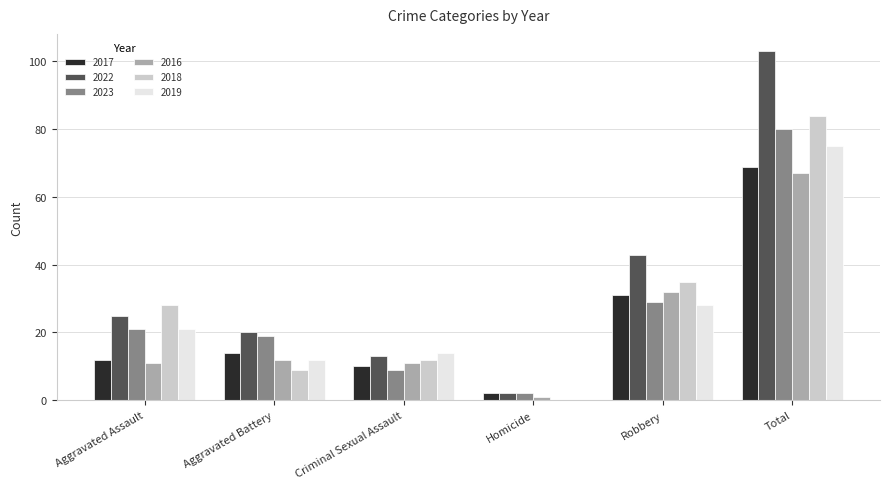

How many groups of bars are there?

6